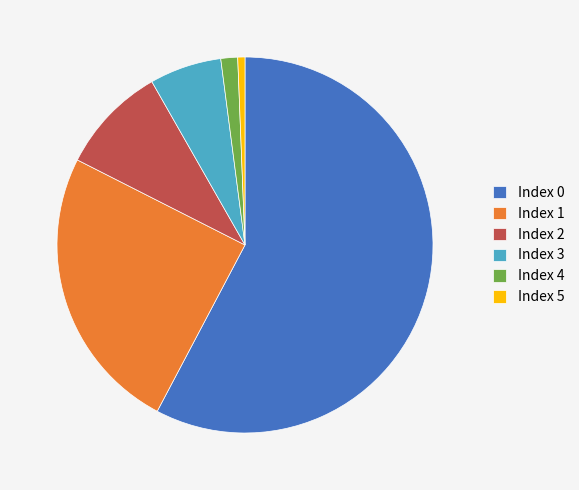

Is it true that Index 0 is 58% of the pie?

True